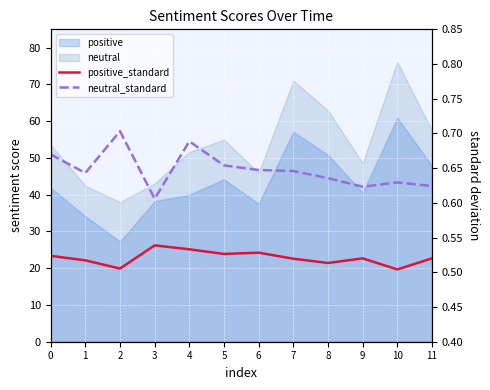

At how many categories does at least one series exceed 0?

12